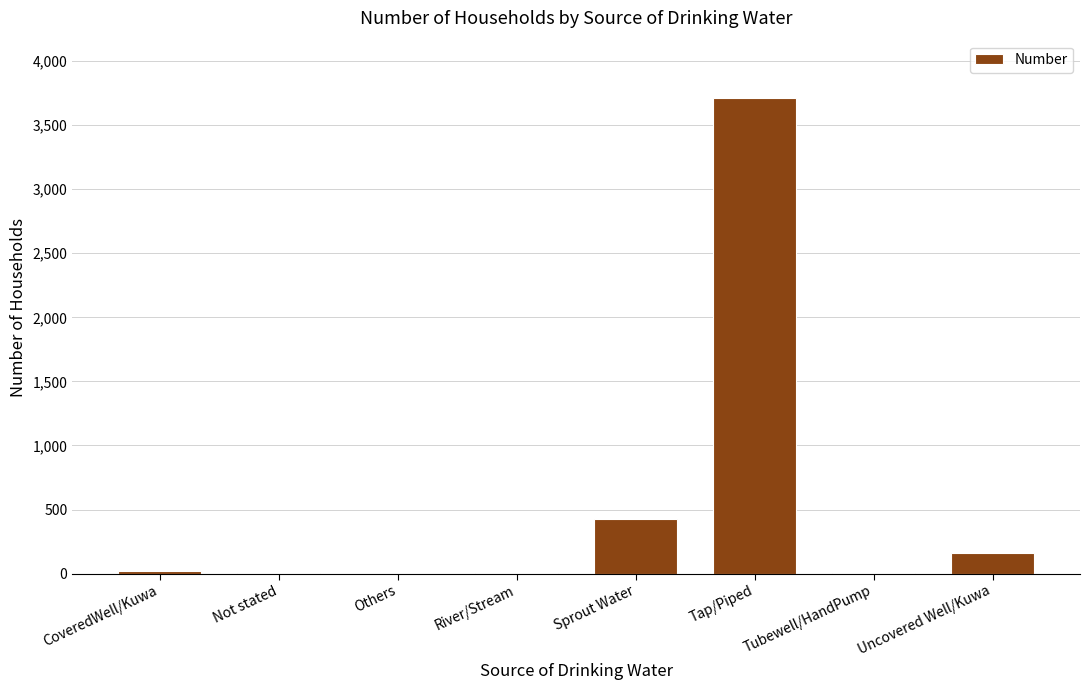

True or false: the data shows 428 at Sprout Water.

True